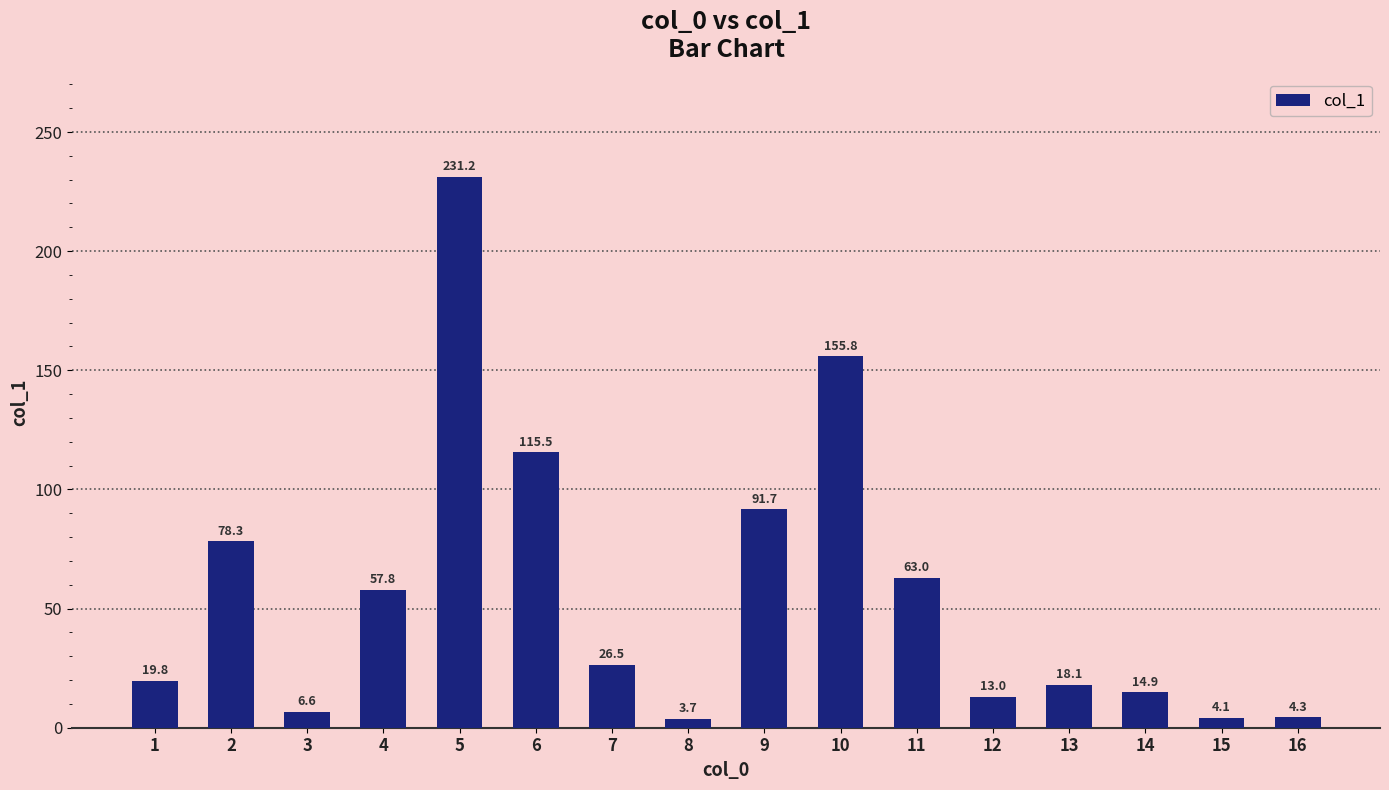

What is the change in value from 7 to 11?

+36.5